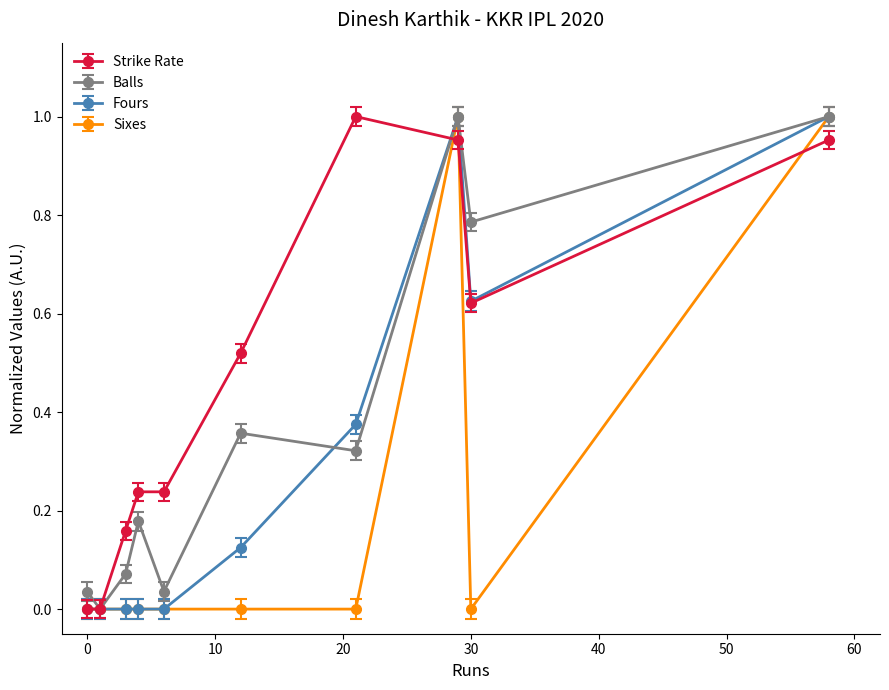

Which series has the largest total across all categories?

Strike Rate